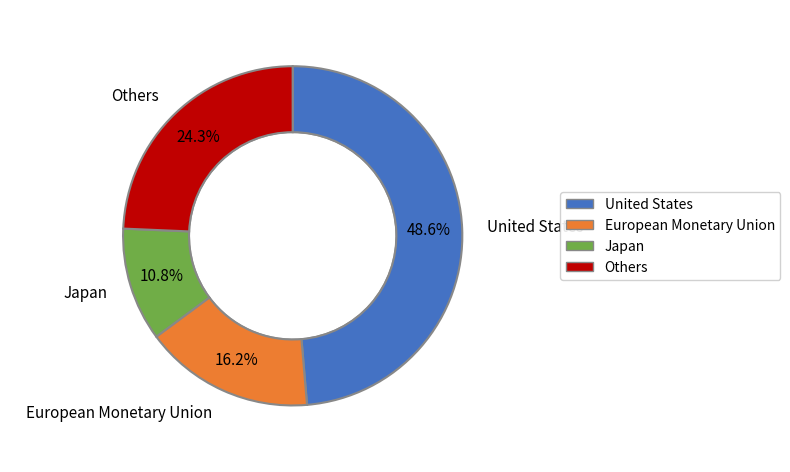

What is the largest slice in the pie chart?

United States